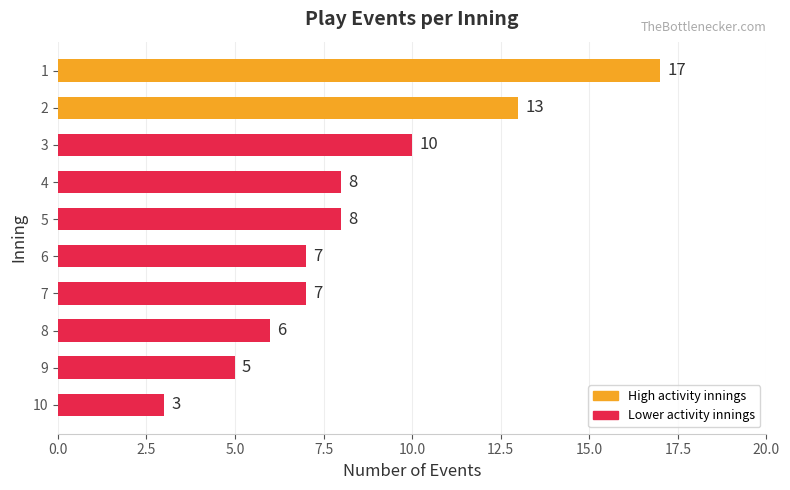

Which category has the lowest value across all series?

10